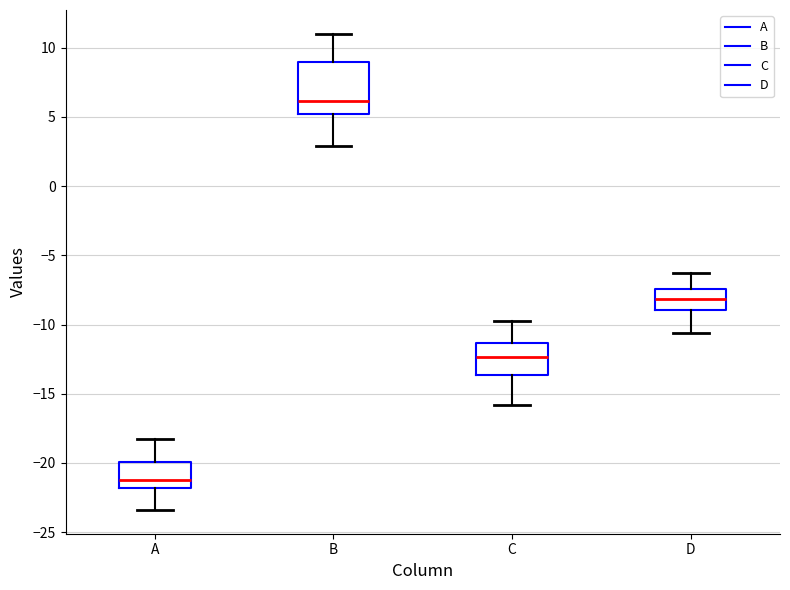

Reading left to right, read every box against the y-axis: the position of its median line, the range the box covers, and the ends of its whiskers. The values are not printed on the chart, so give them approximately, as read against the axis.

A: median -21.0, box -22.0 to -20.0, whiskers -23.5 to -18.0
B: median 6.0, box 5.0 to 9.0, whiskers 3.0 to 11.0
C: median -12.5, box -13.5 to -11.5, whiskers -16.0 to -10.0
D: median -8.0, box -9.0 to -7.5, whiskers -10.5 to -6.5